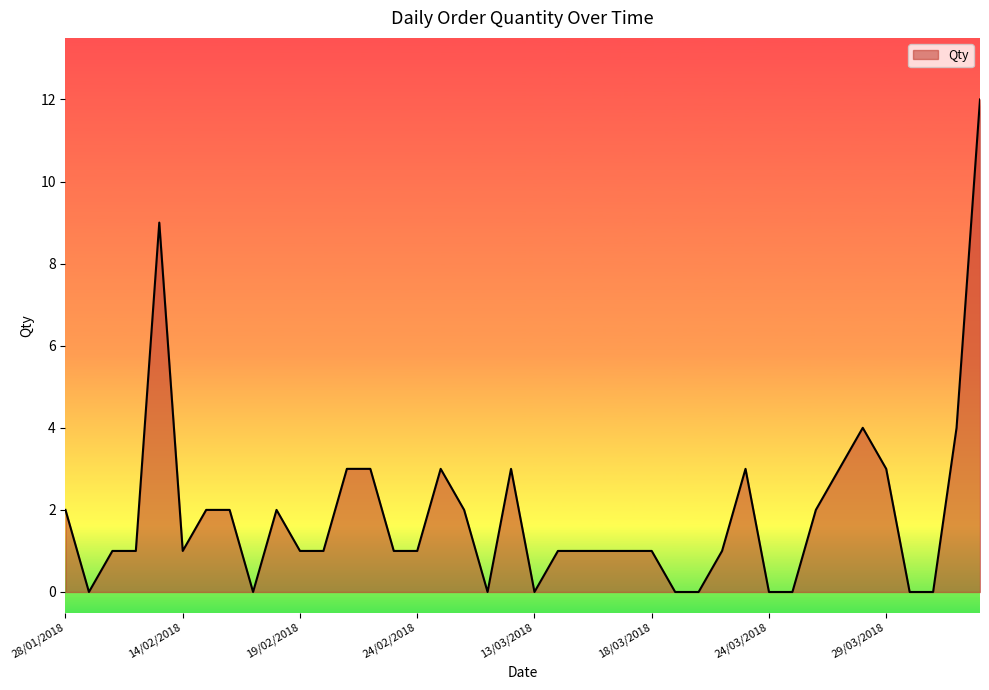

What is the average value?

2